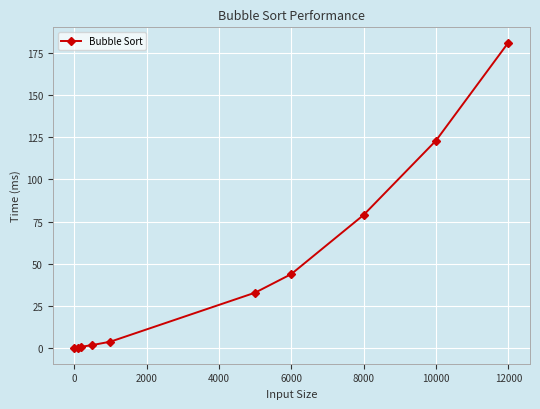

Reading right to left, transcribe all the data shown in this chart.

181	123	79	44	33	4	2	1	0	0